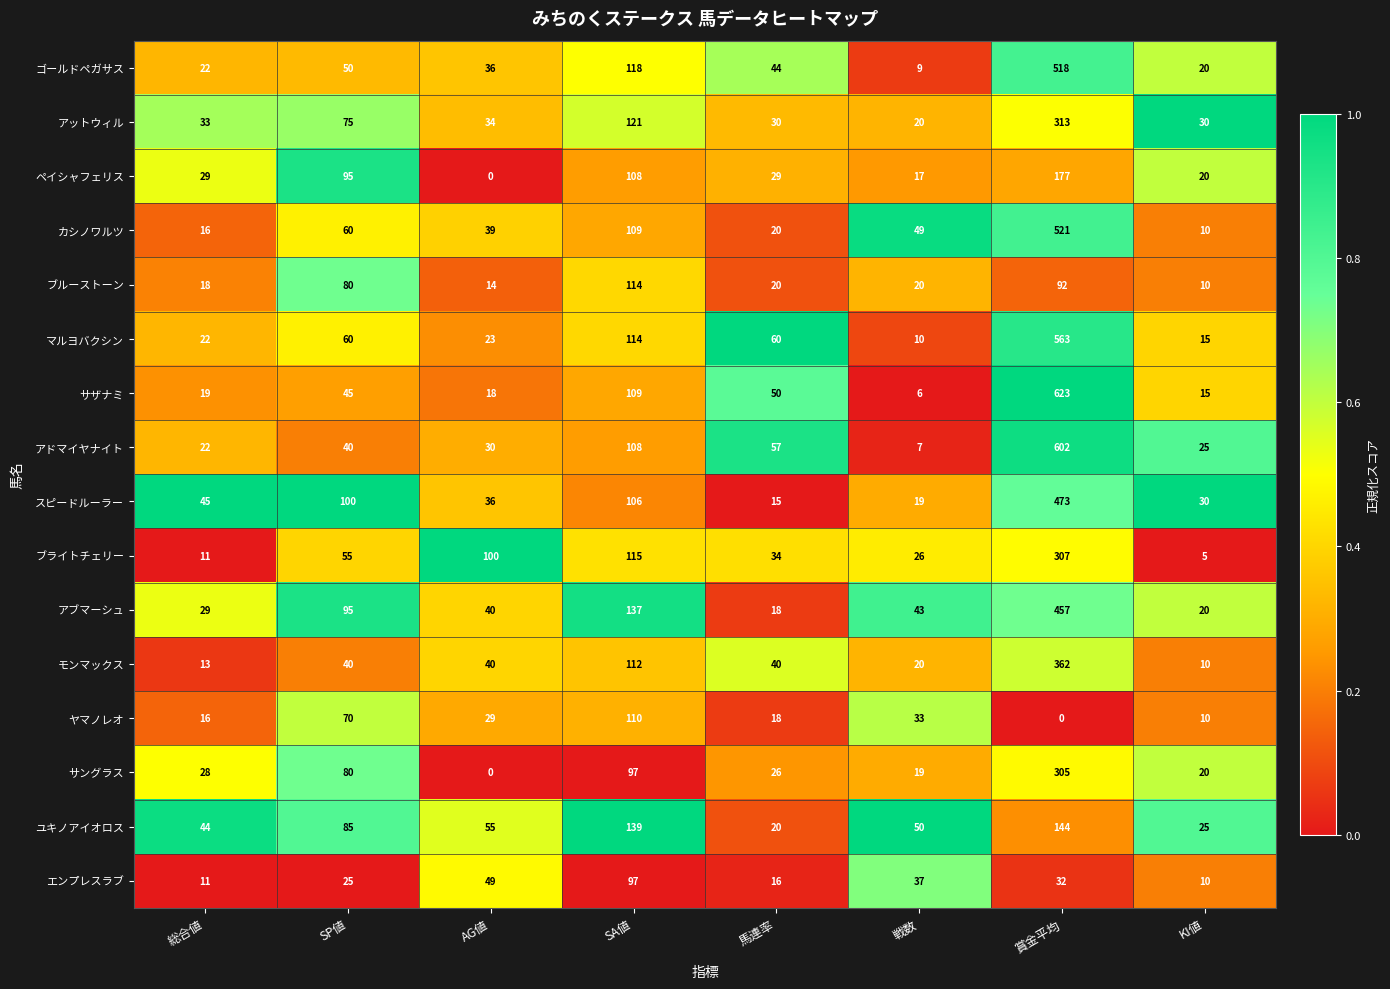

Which series has the widest spread of values?

サザナミ